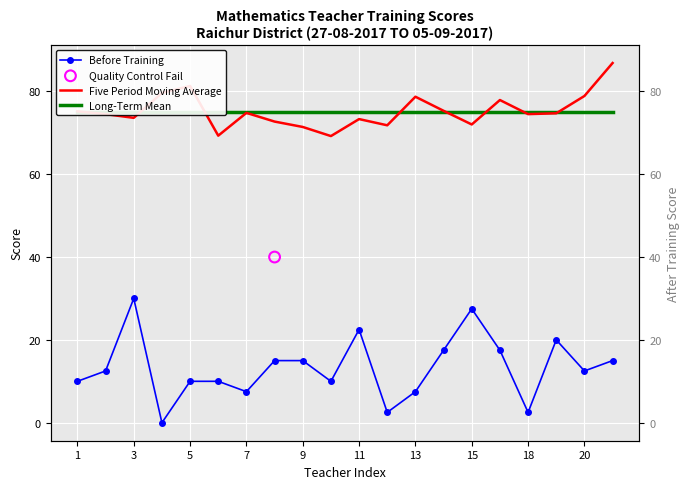

Which series has the widest spread of Y values?

Before Training